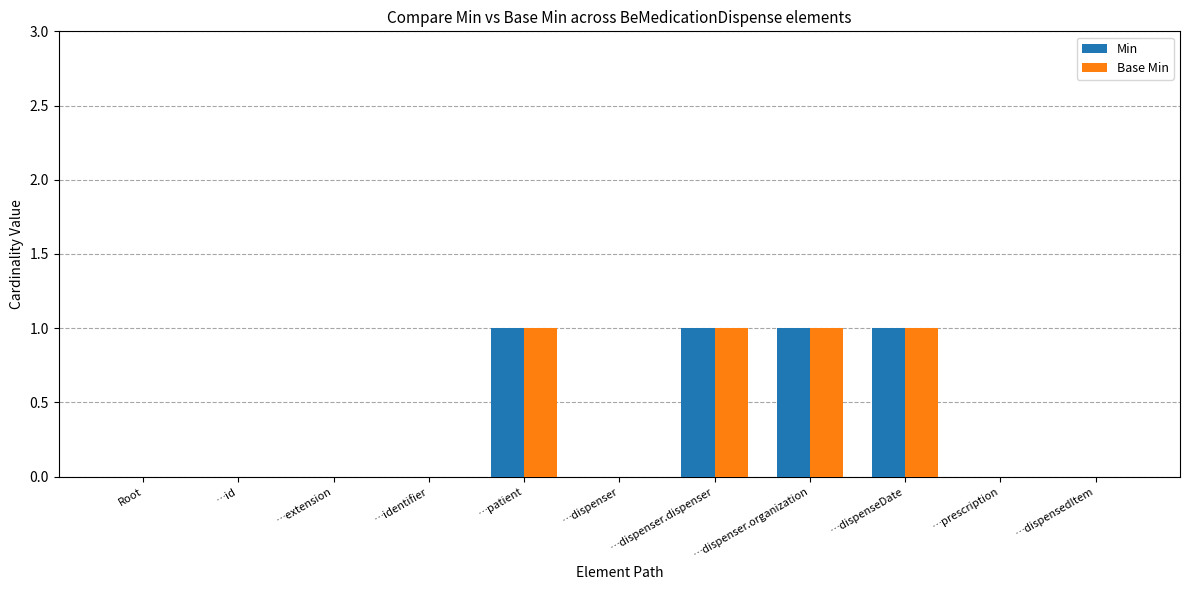

Count the number of categories in the chart.

11